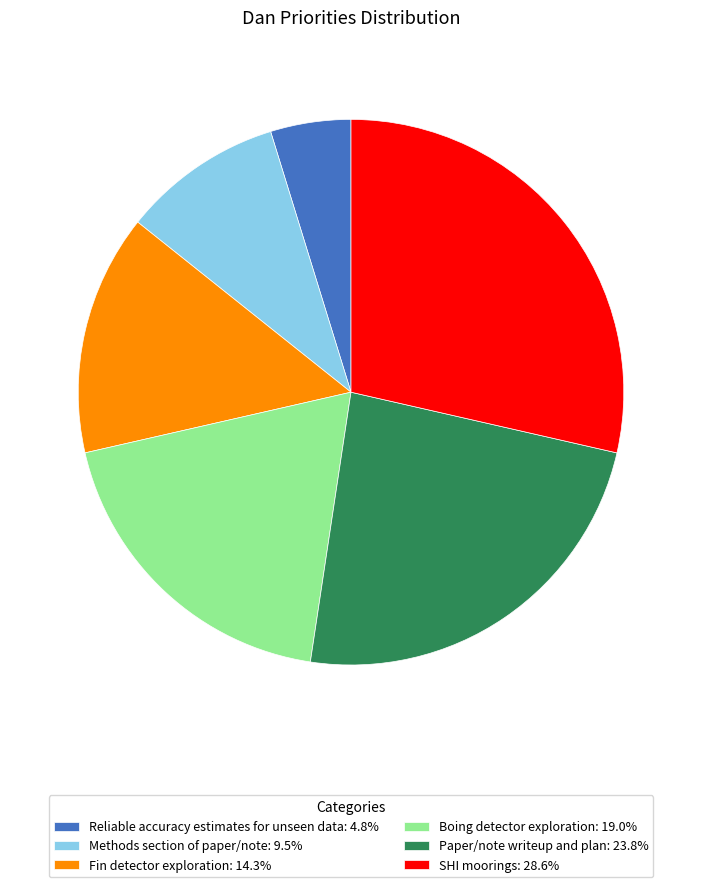

Which category has the smallest portion of the pie?

Reliable accuracy estimates for unseen data